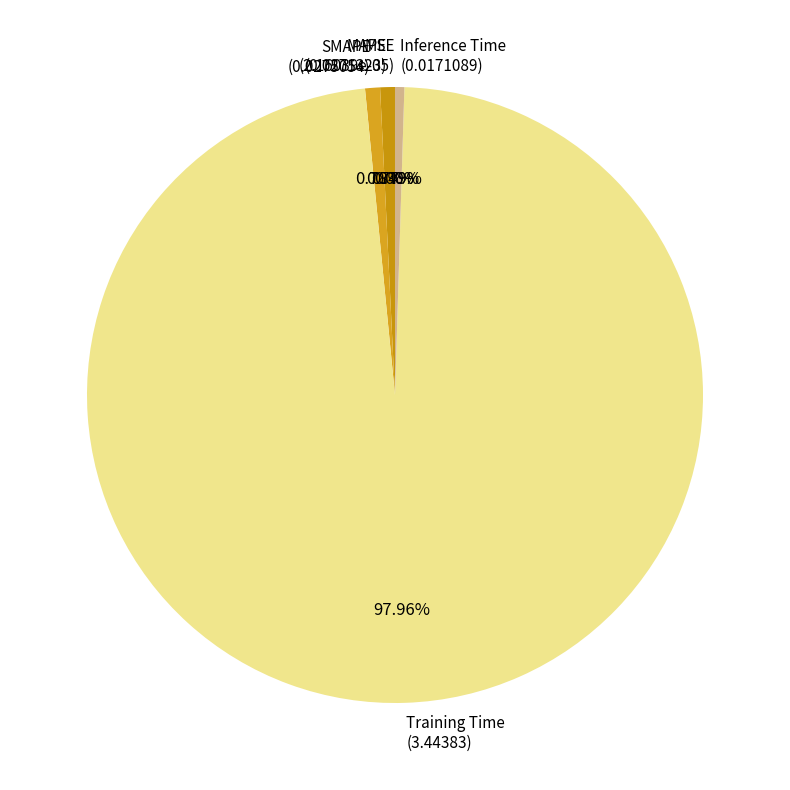

Is there a majority slice in this chart?

Yes